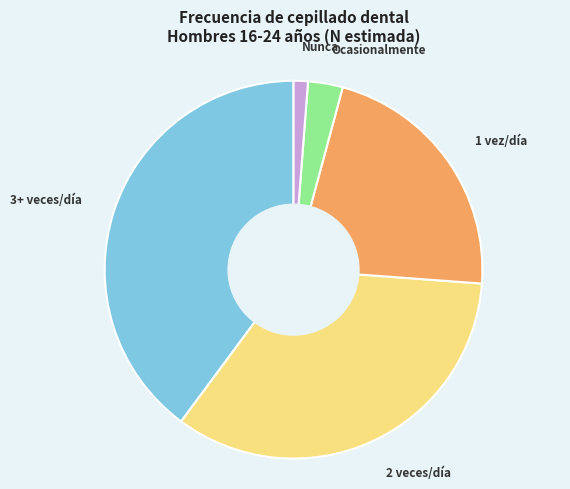

Does any single category account for the majority?

No